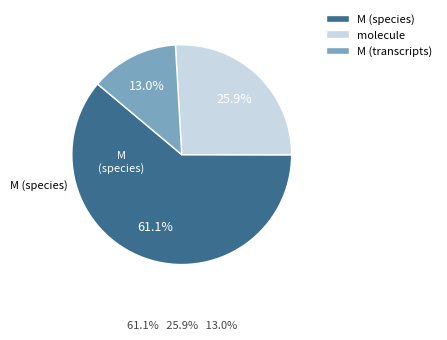

What percentage is NOT represented by M (species)?

38.9%